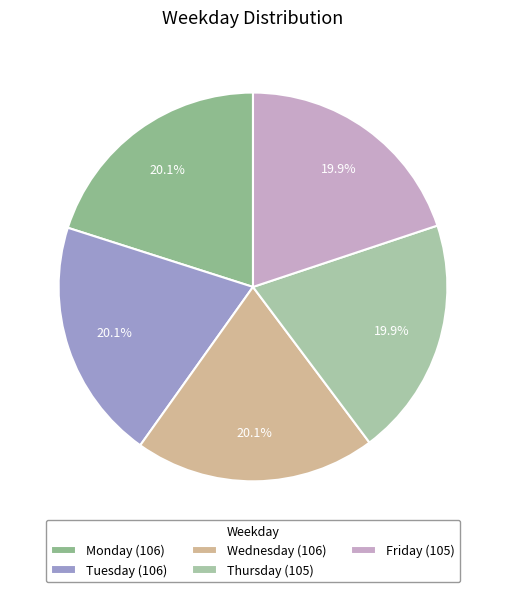

Is it true that Monday is 20% of the pie?

True